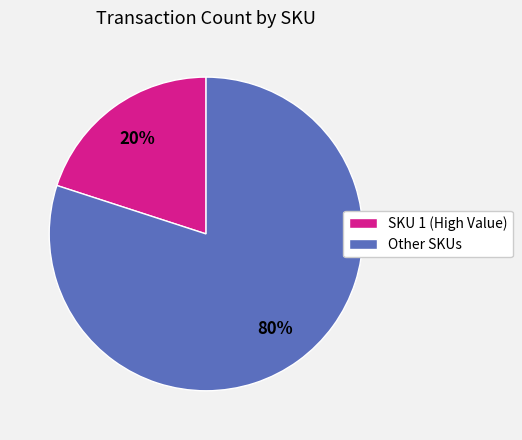

Which category has the smallest portion of the pie?

SKU 1 (High Value)